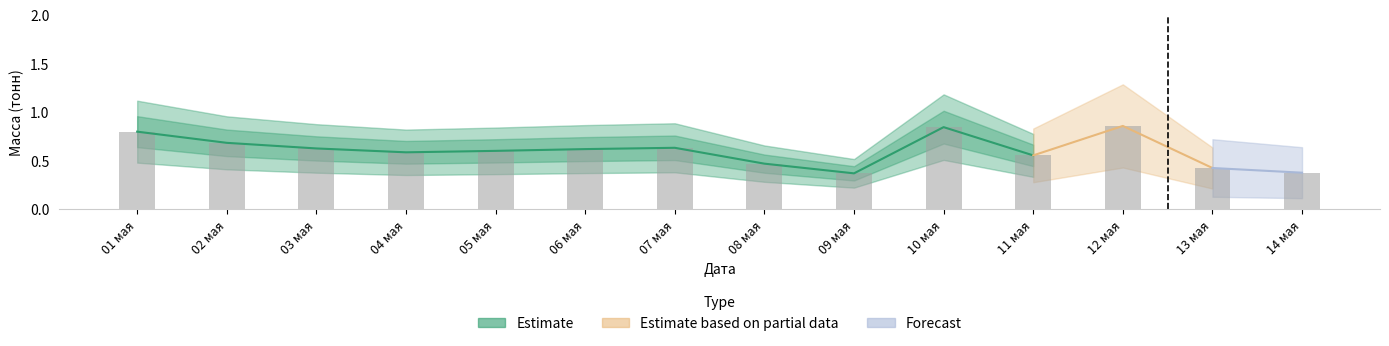

What is the smallest value displayed?

0.4